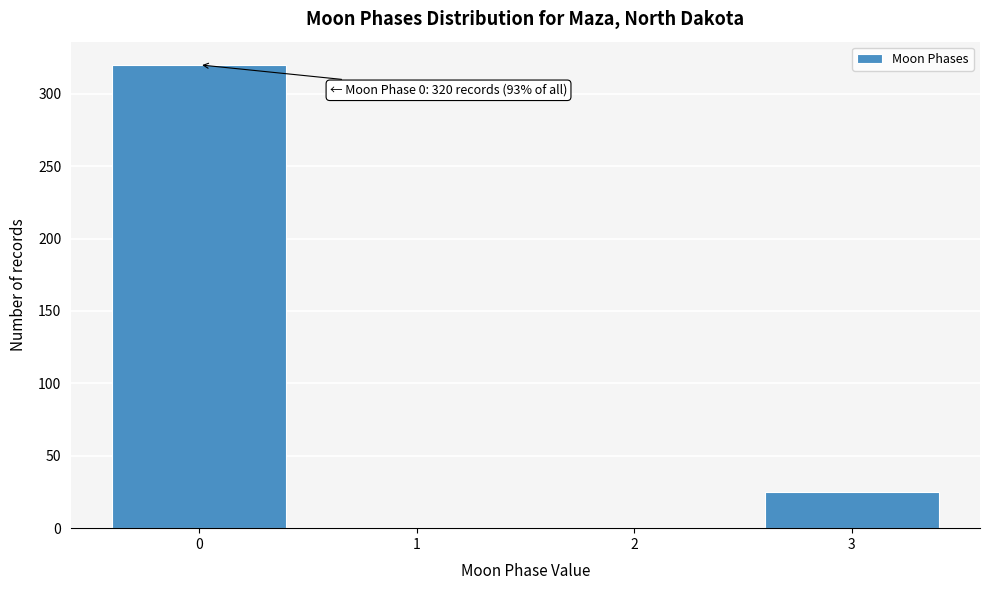

Reading right to left, what are all the values shown in this chart?

3=25	2=0	1=0	0=320